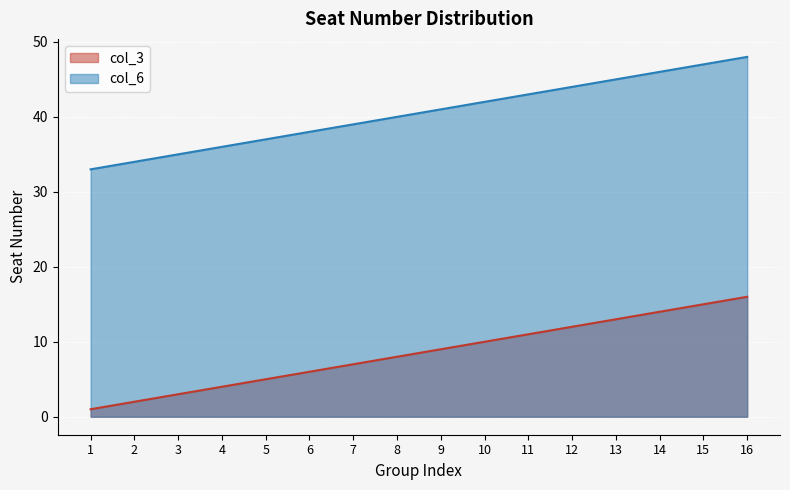

Reading left to right, transcribe all the data shown in this chart.

col_3: 1	2	3	4	5	6	7	8	9	10	11	12	13	14	15	16
col_6: 33	34	35	36	37	38	39	40	41	42	43	44	45	46	47	48